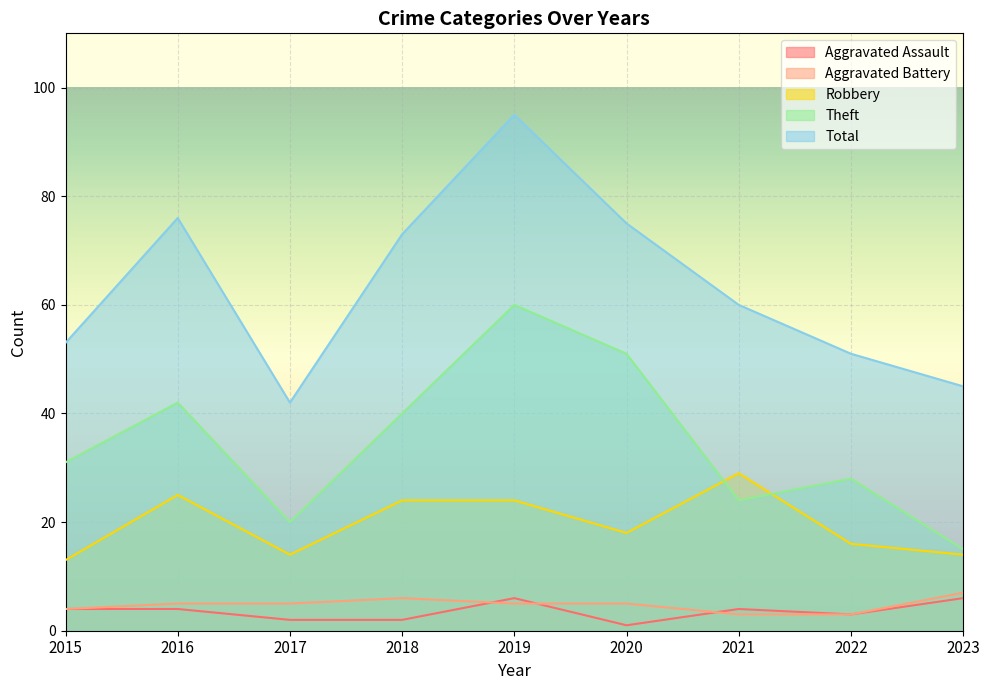

How many values in the Robbery series are below 18?

4